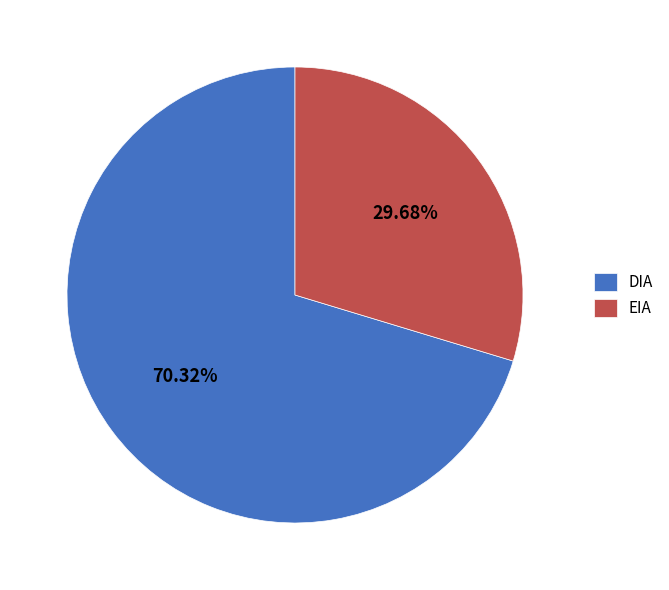

Combined, do EIA and DIA account for over 50%?

Yes